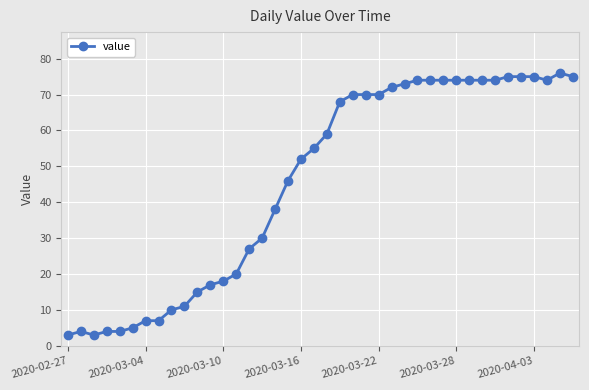

Reading left to right, list all the values displayed in this chart.

3	4	3	4	4	5	7	7	10	11	15	17	18	20	27	30	38	46	52	55	59	68	70	70	70	72	73	74	74	74	74	74	74	74	75	75	75	74	76	75